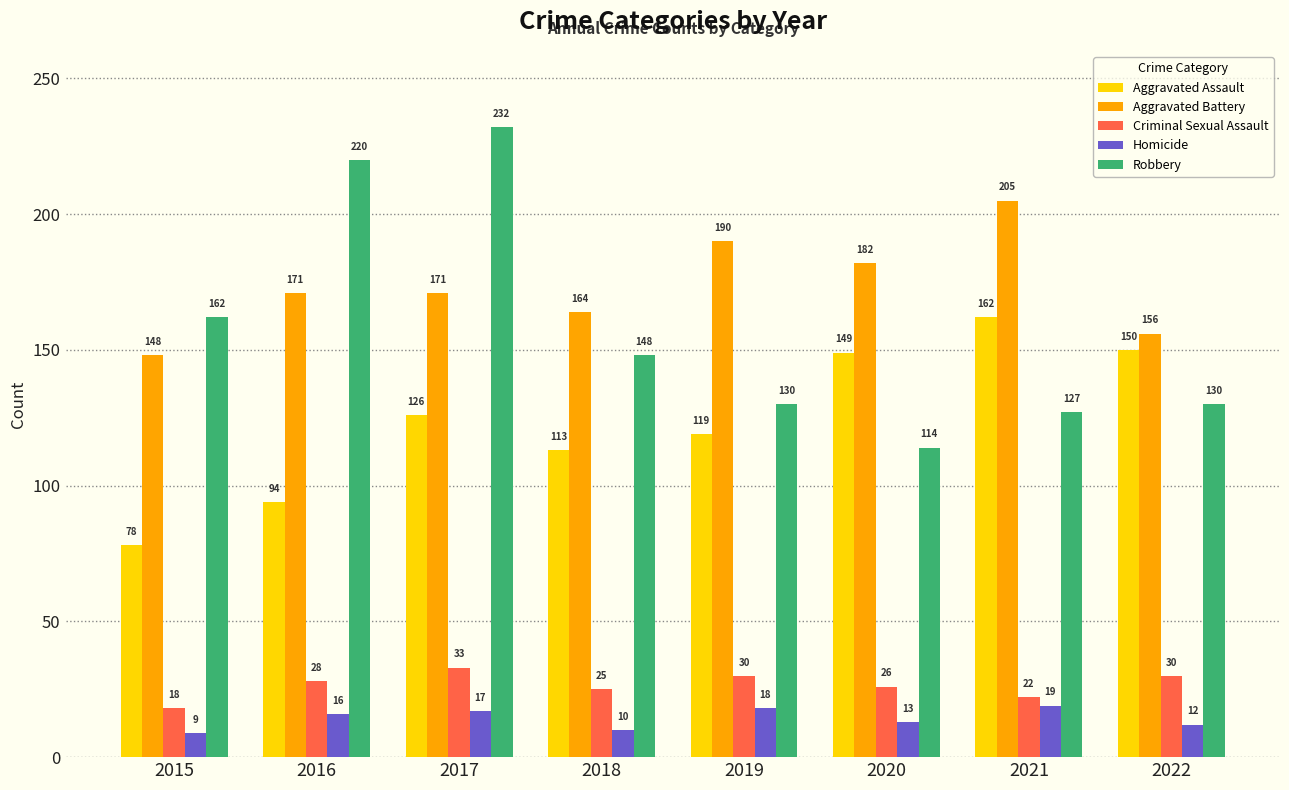

At which category is the sum across all series the highest?

2017